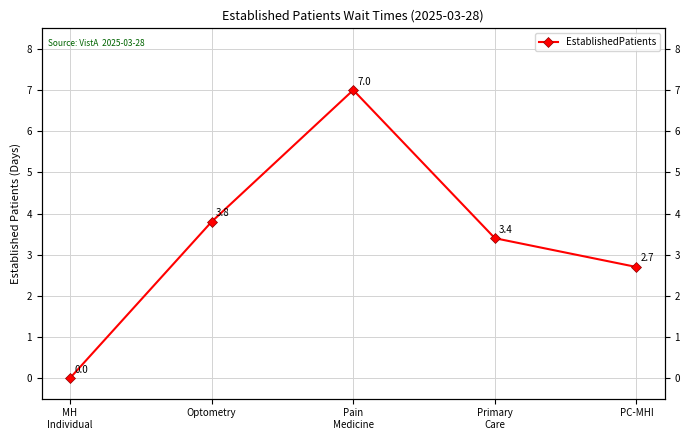

Reading left to right, list all the values displayed in this chart.

0.0	3.8	7.0	3.4	2.7